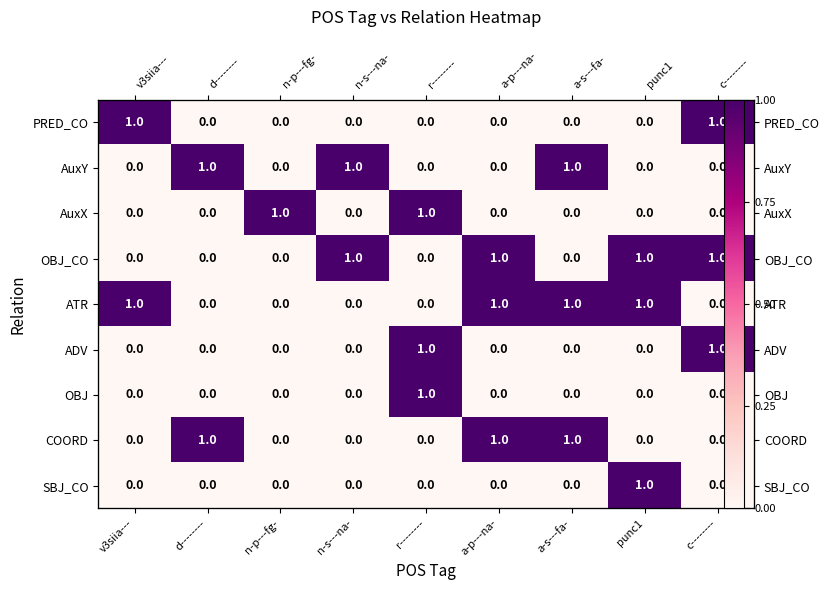

The value of OBJ_CO at c-------- is 2. True or false?

False